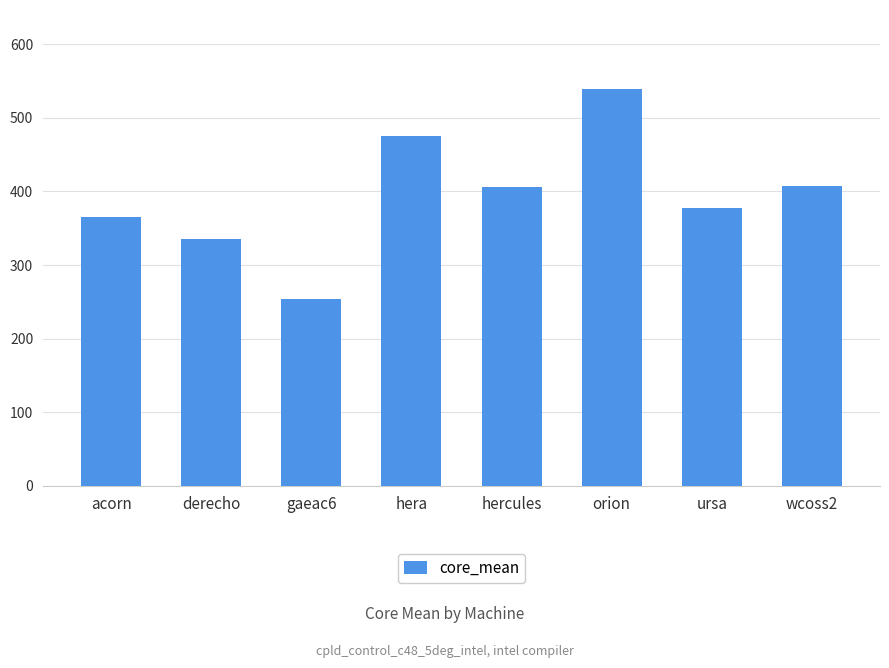

How many bars are there in total?

8